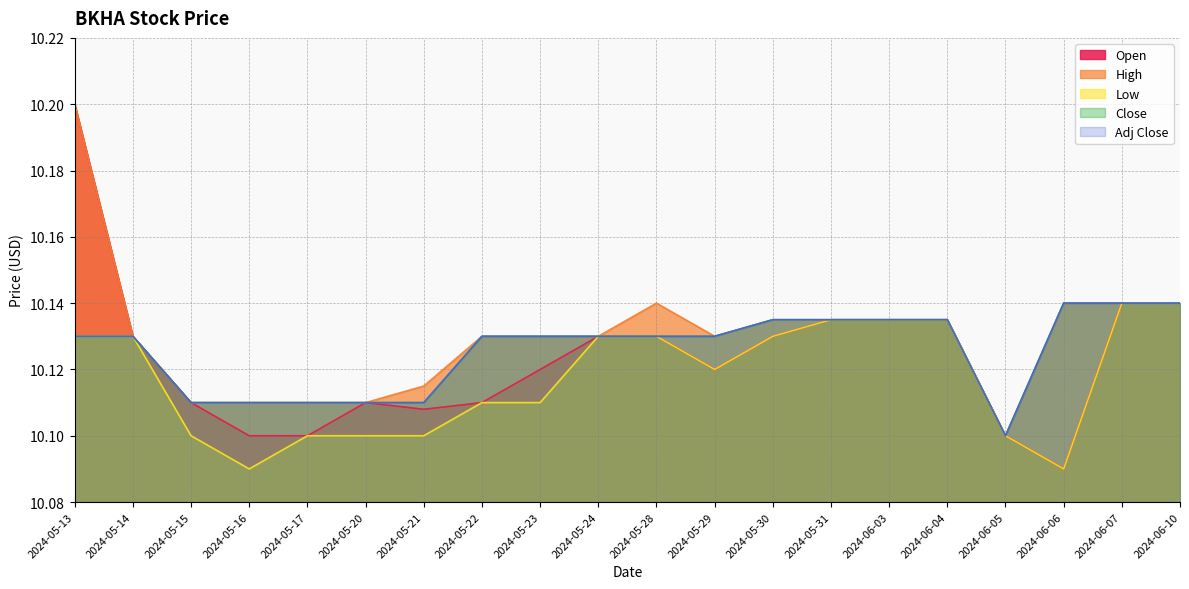

Rank the series by their maximum value, from highest to lowest.

Open, High, Low, Close, Adj Close